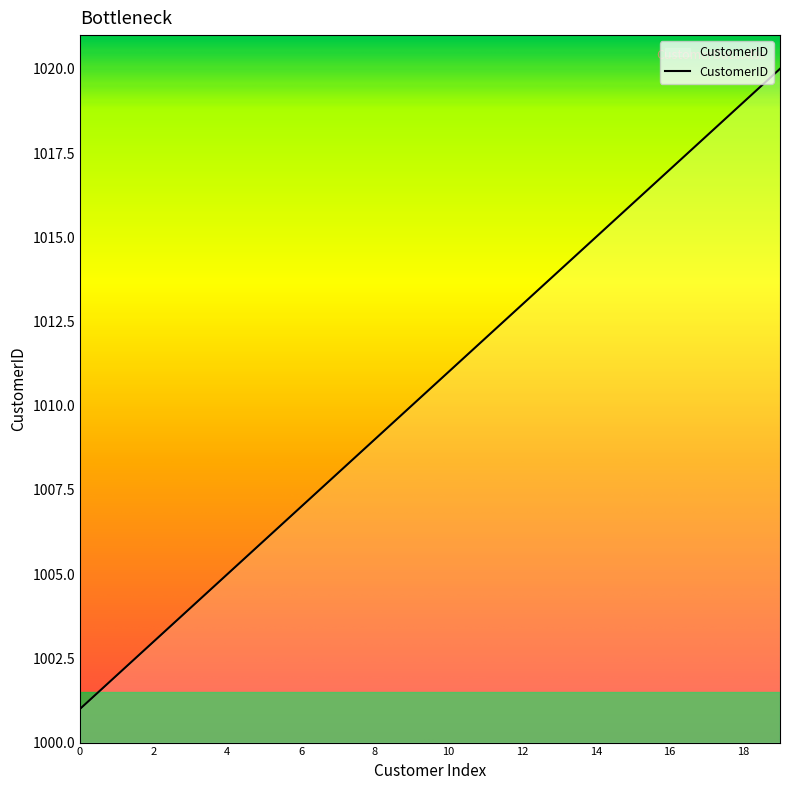

What is the difference between the maximum and minimum values?

19